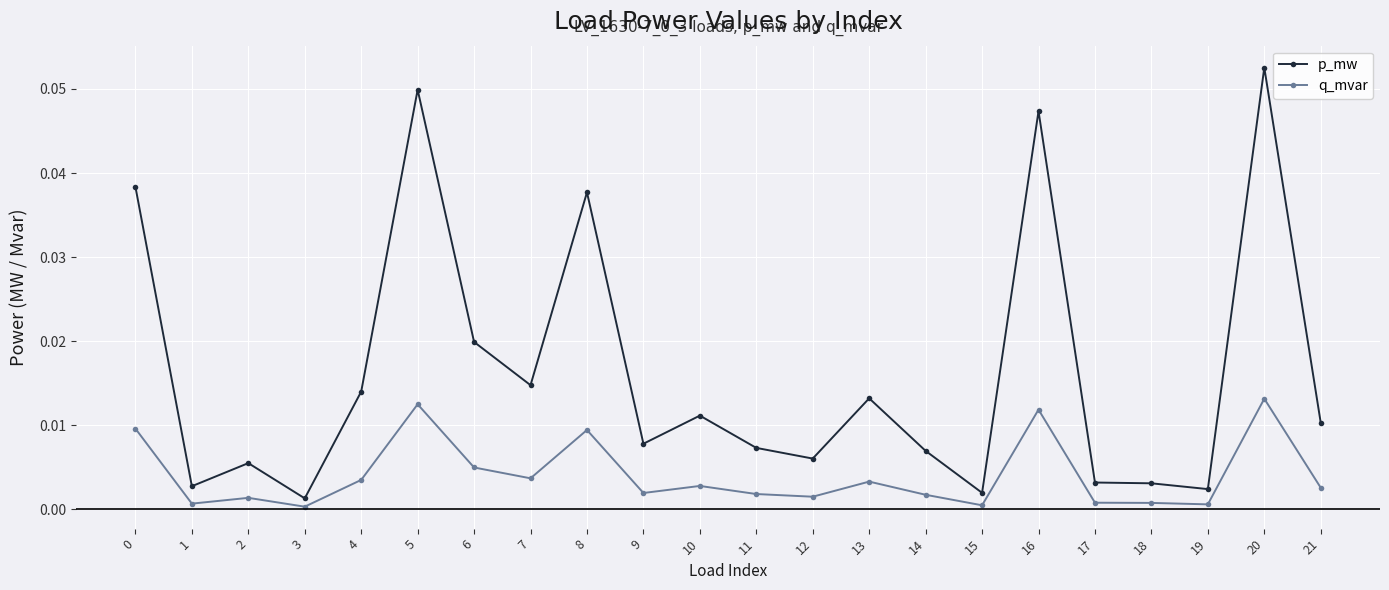

True or false: p_mw has more than 0 points higher than both neighbors.

True